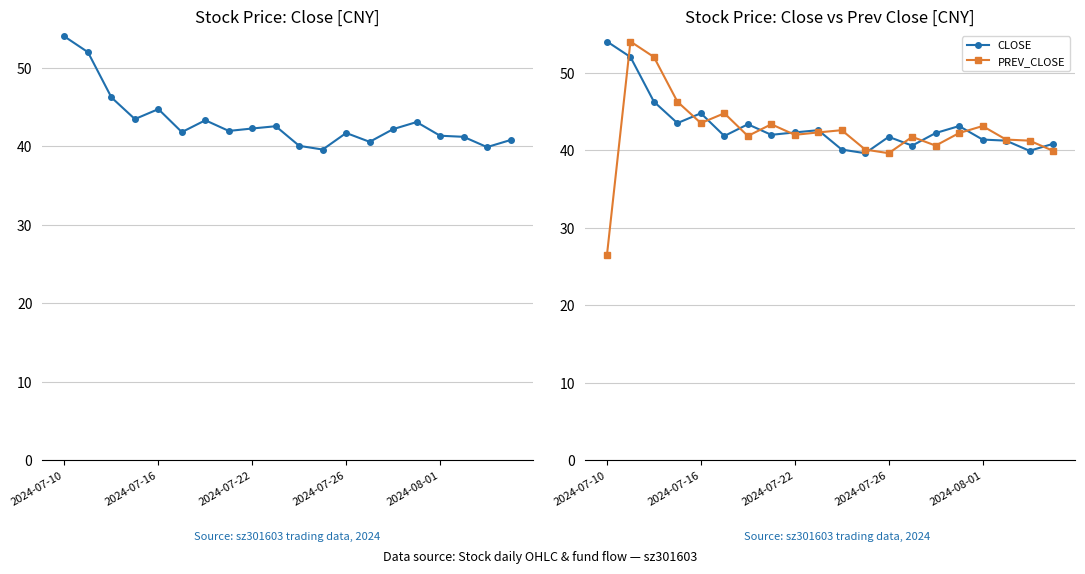

What is the lowest value of the CLOSE series?

39.6